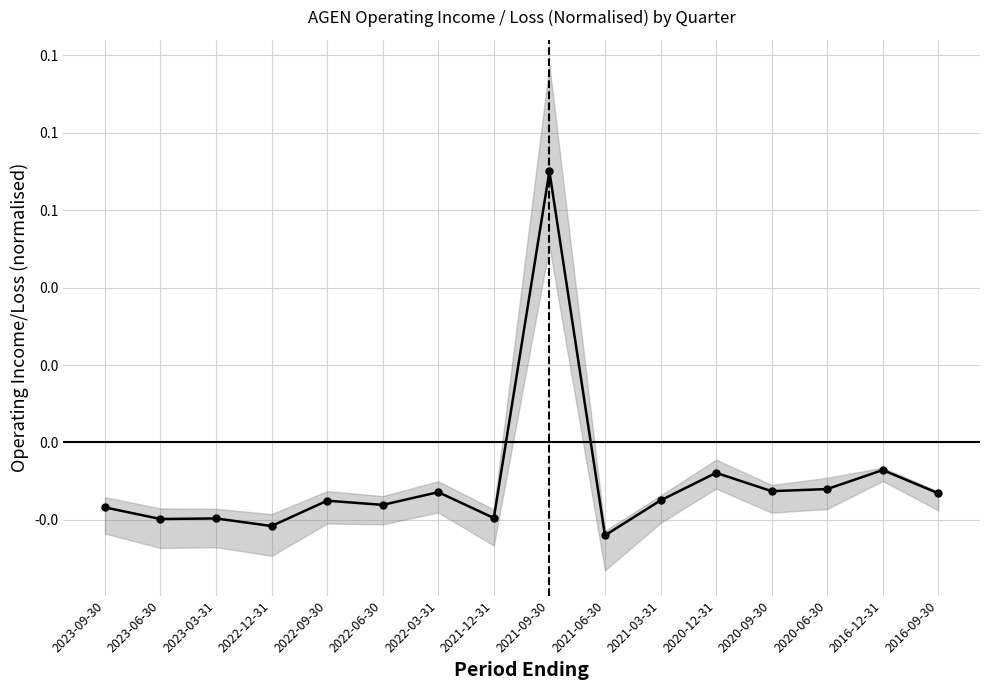

Where is the first local minimum?

2023-06-30